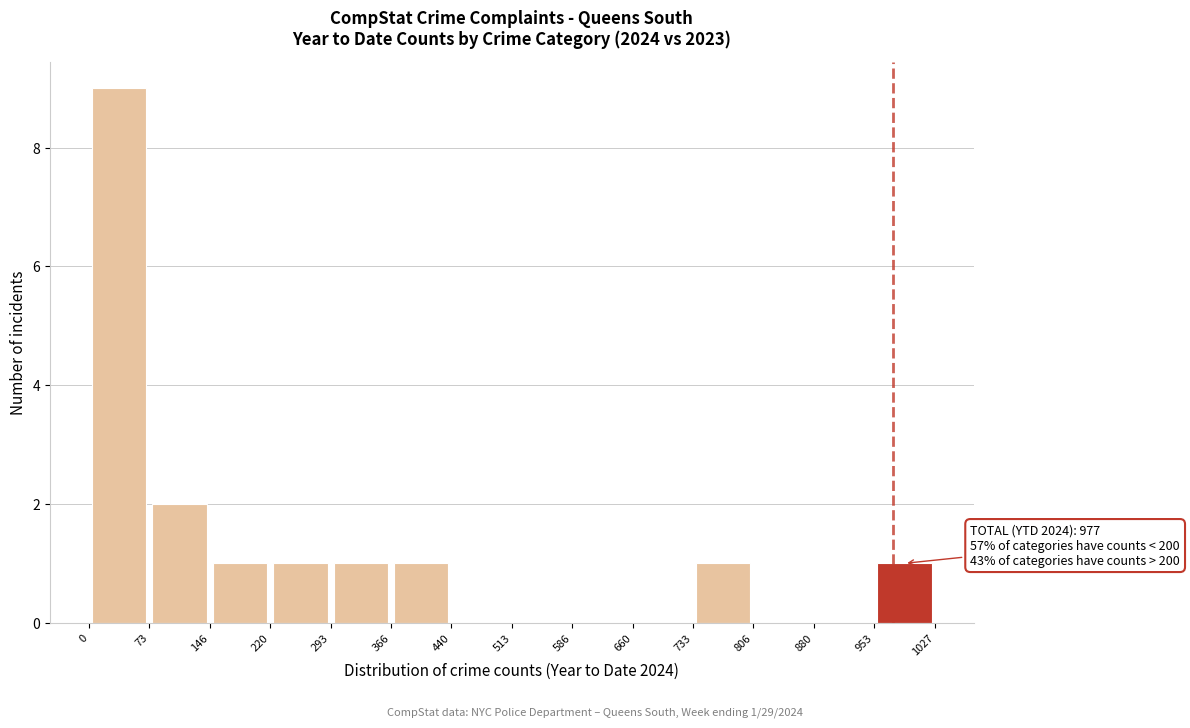

Over which range of the x-axis is the bar tallest?

0 to 73